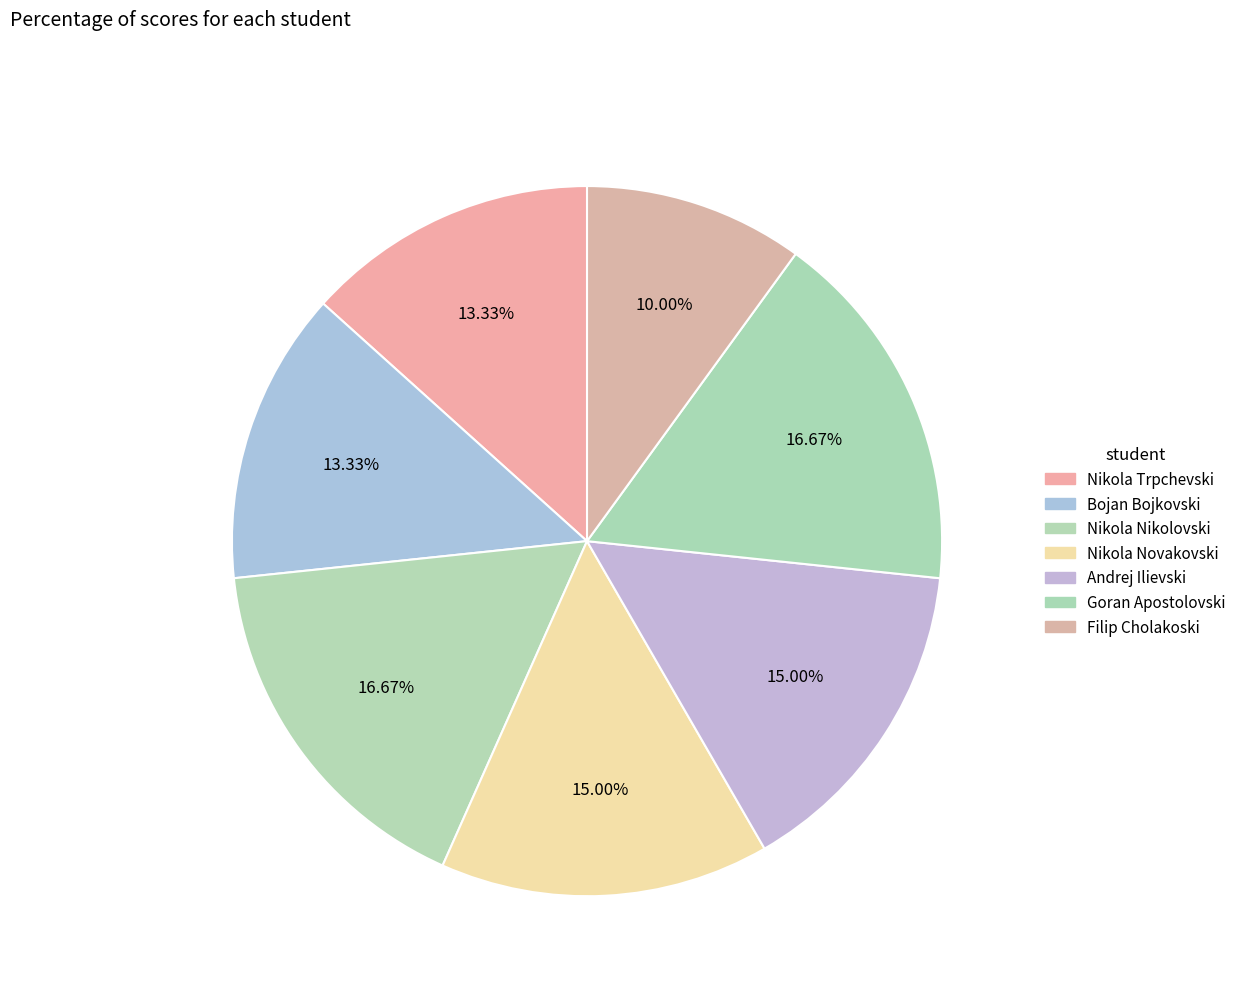

To the nearest percent, what percentage of the pie is Nikola Trpchevski?

13%